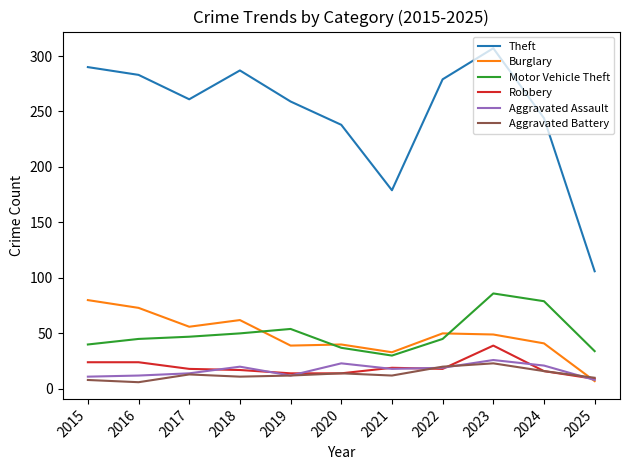

At which label does Burglary first exceed 49?

2015